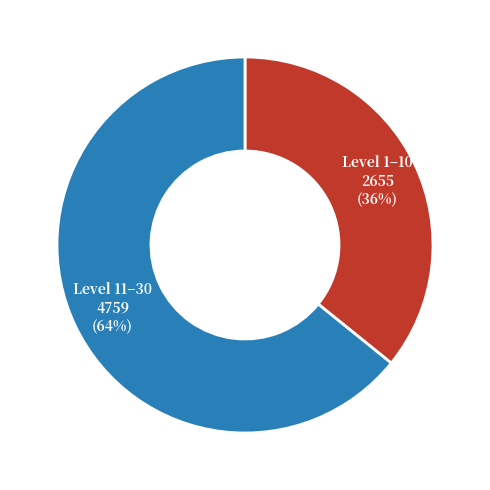

Approximately how many times larger is the value at Level 11–30 compared to Level 1–10?

1.8